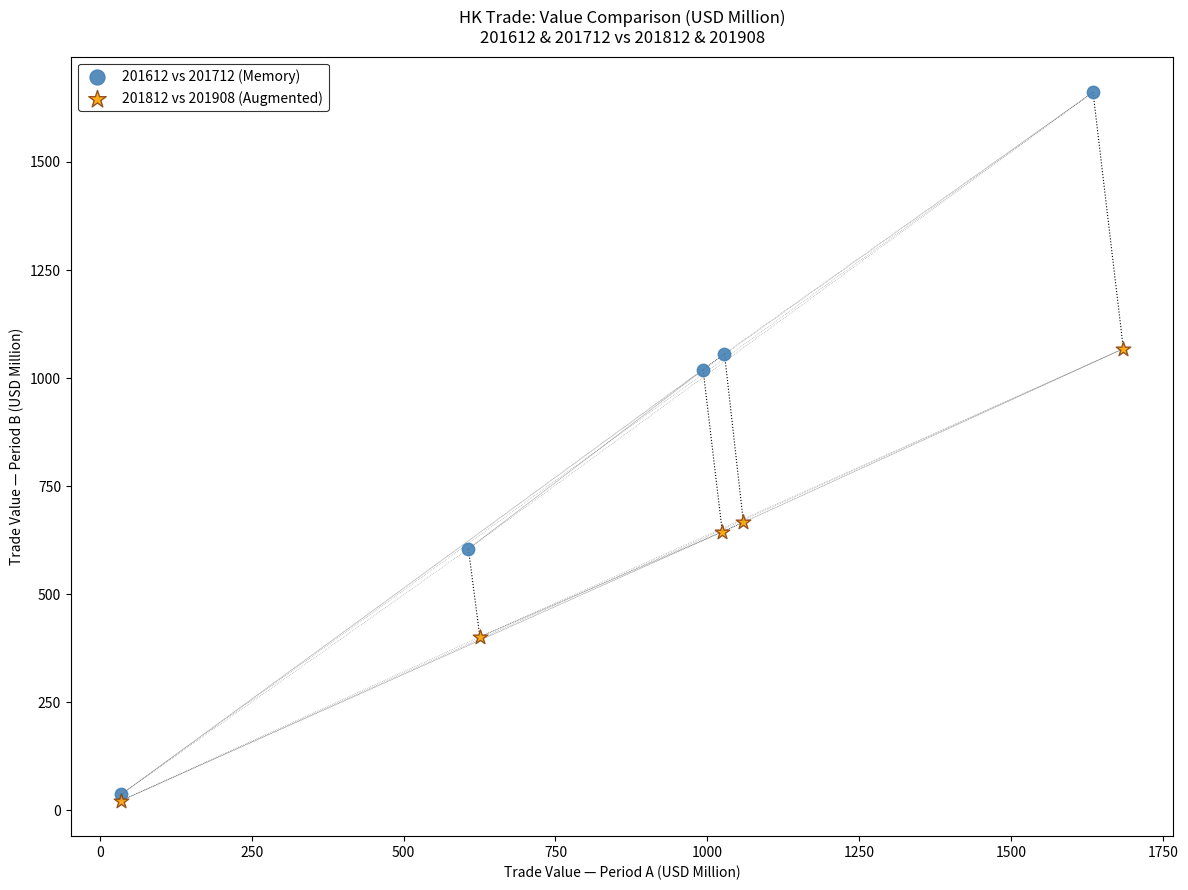

Which series has the largest Y range (max minus min)?

201612 vs 201712 (Memory)